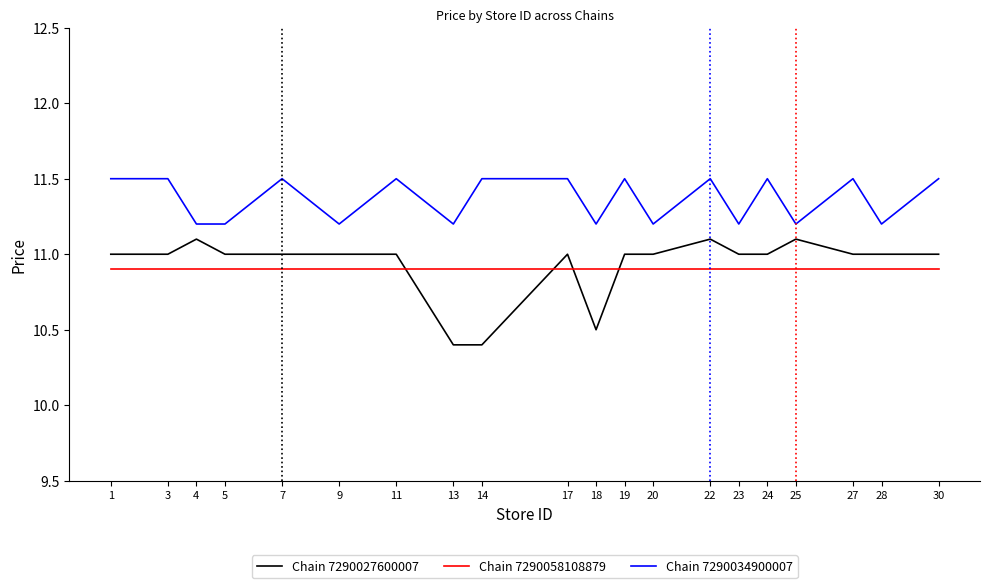

Which series has the largest range (max minus min)?

Chain 7290027600007